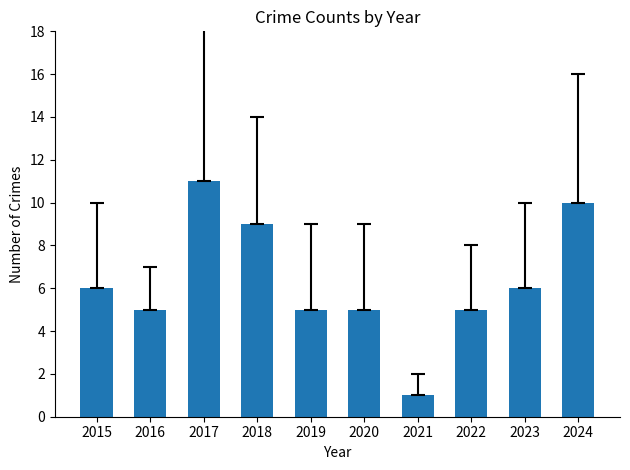

Read the value at 2016.

5